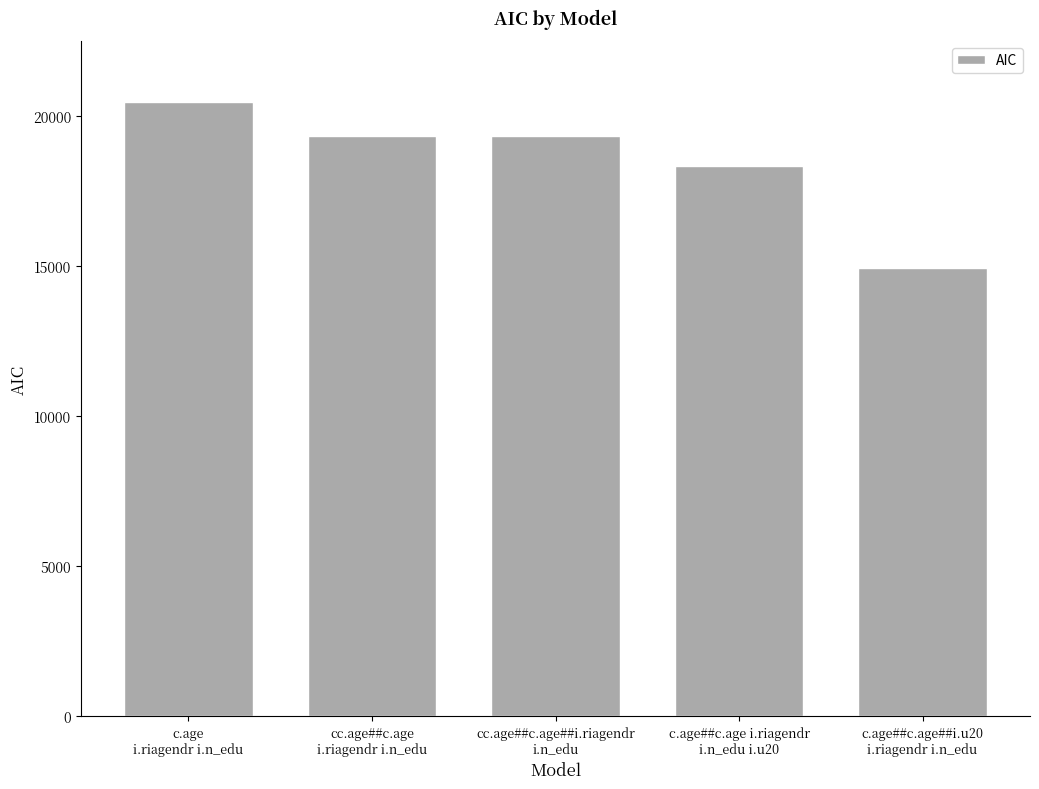

Which category has the lowest value across all series?

c.age##c.age##i.u20
i.riagendr i.n_edu